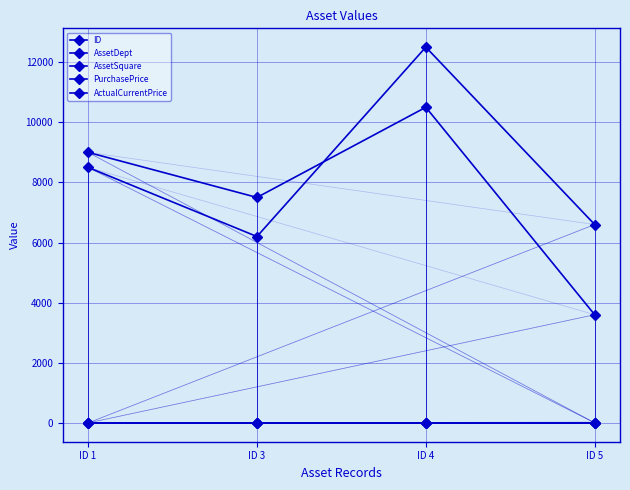

What is the total value across all series at ID 4?

23010